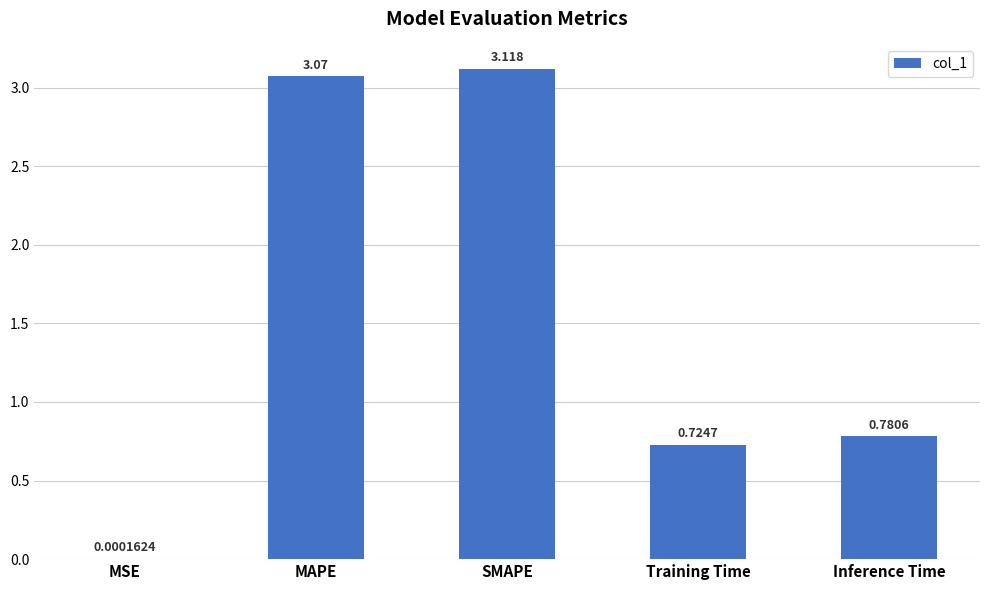

At which label is the value closest to 1?

Inference Time